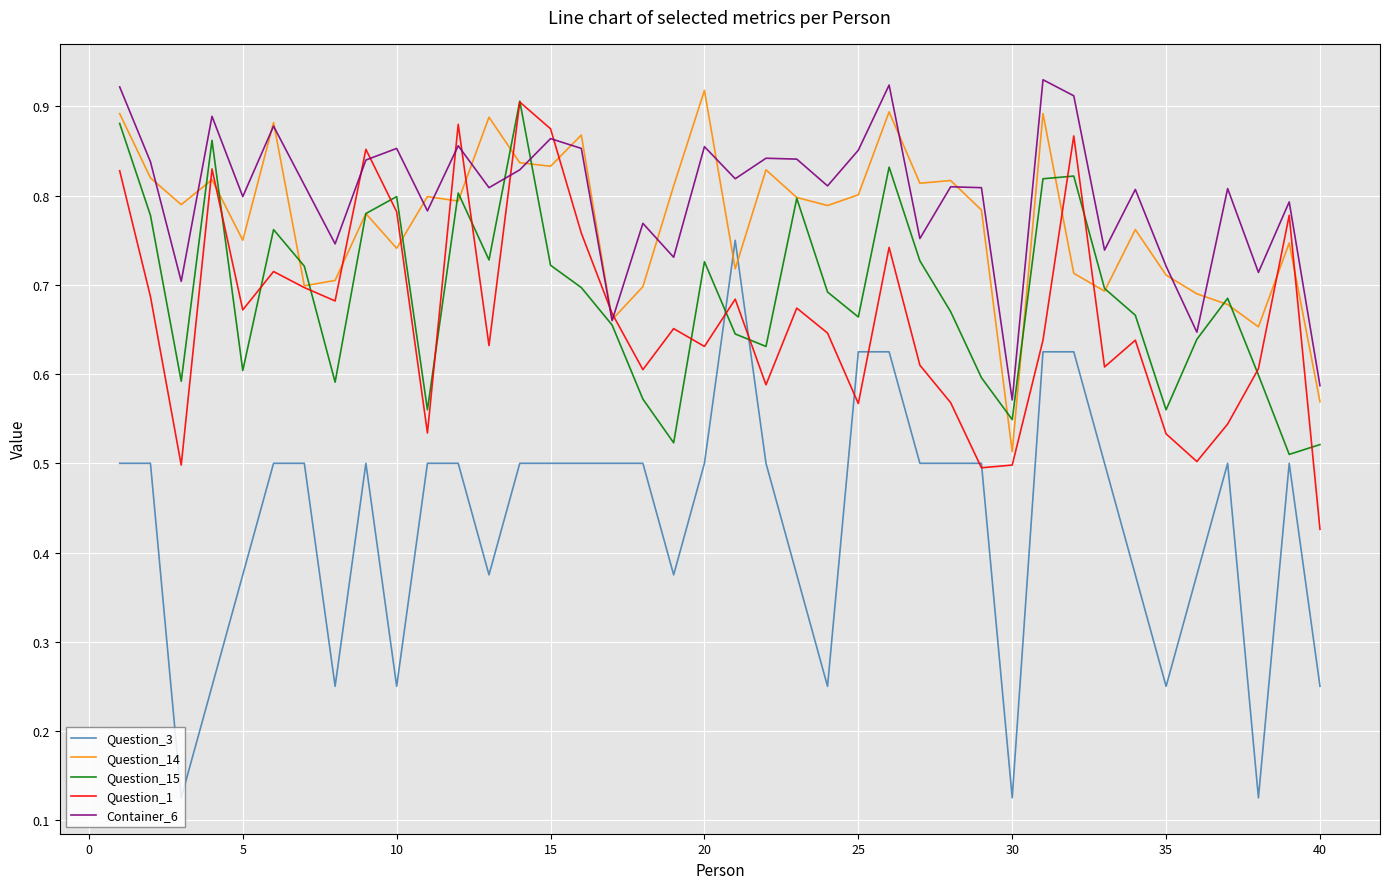

What are all the series names shown in the legend?

Question_3, Question_14, Question_15, Question_1, Container_6